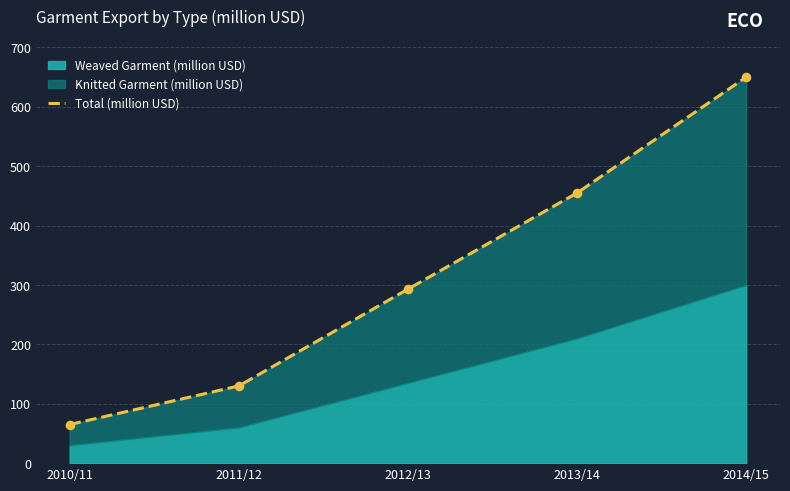

Approximately how many times larger is the value at 2014/15 compared to 2011/12?

5.0